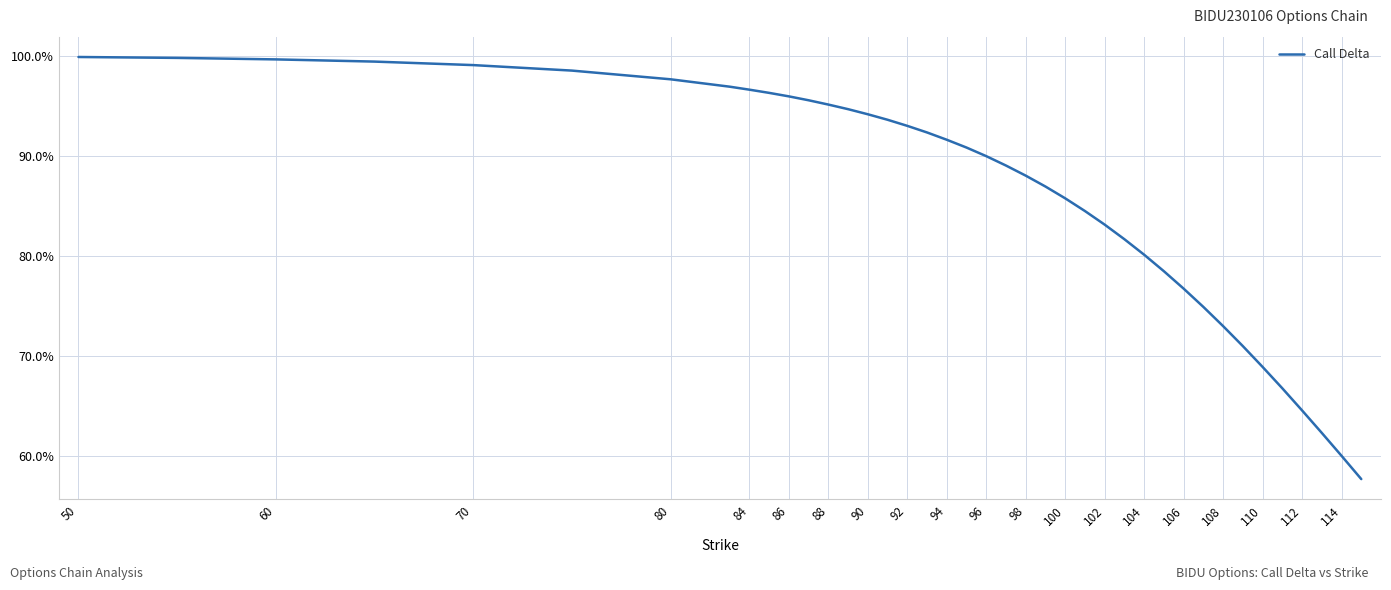

What is the smallest value displayed?

57.7